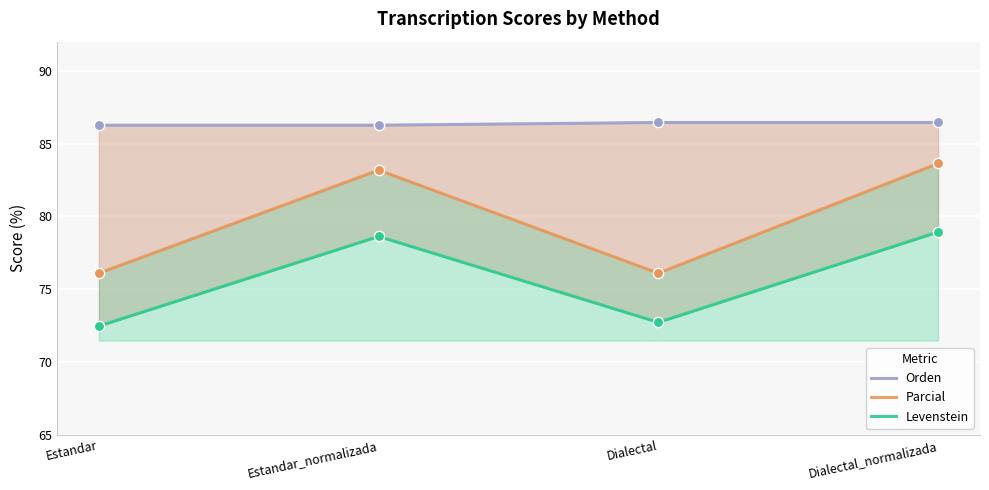

Which series contains the highest Y value?

Orden